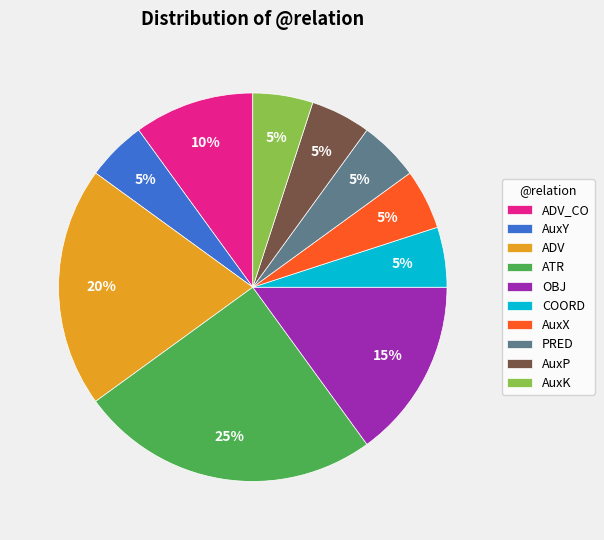

To the nearest percent, what is the average slice percentage?

10%